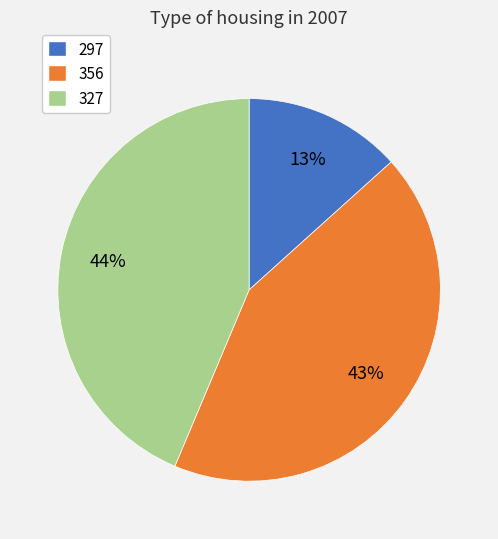

Combined, do 297 and 356 account for over 50%?

Yes